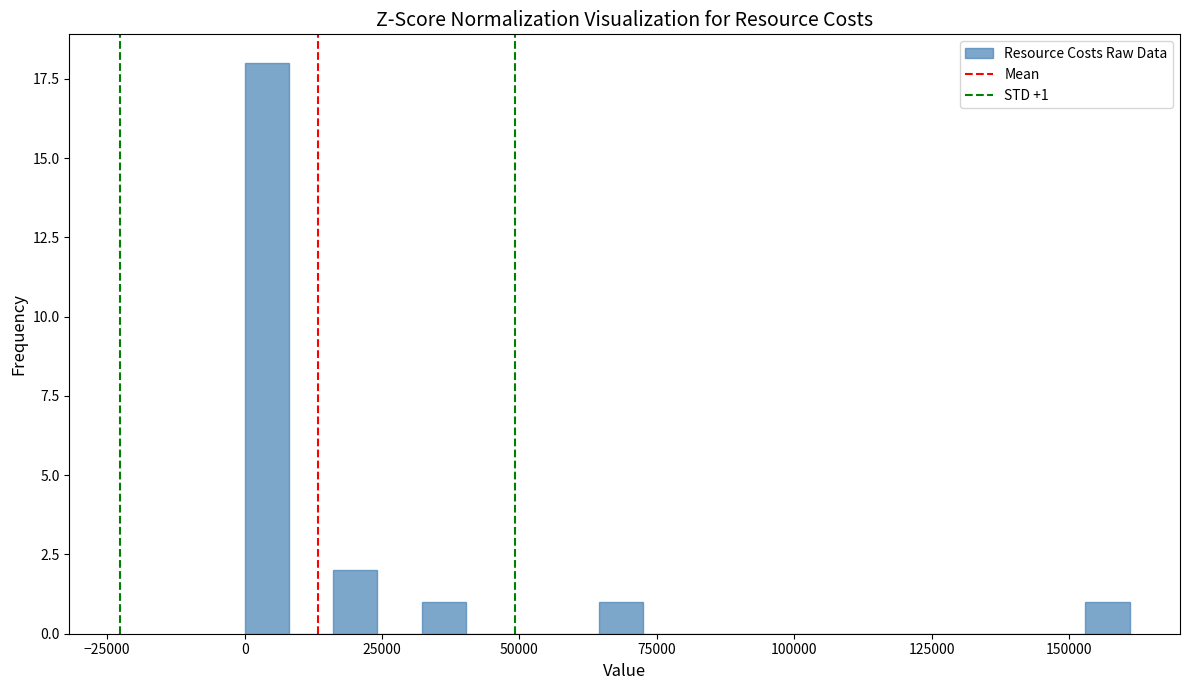

Around what value on the x-axis is the tallest bar? Give the approximate position of its centre, as read against the axis.

5000